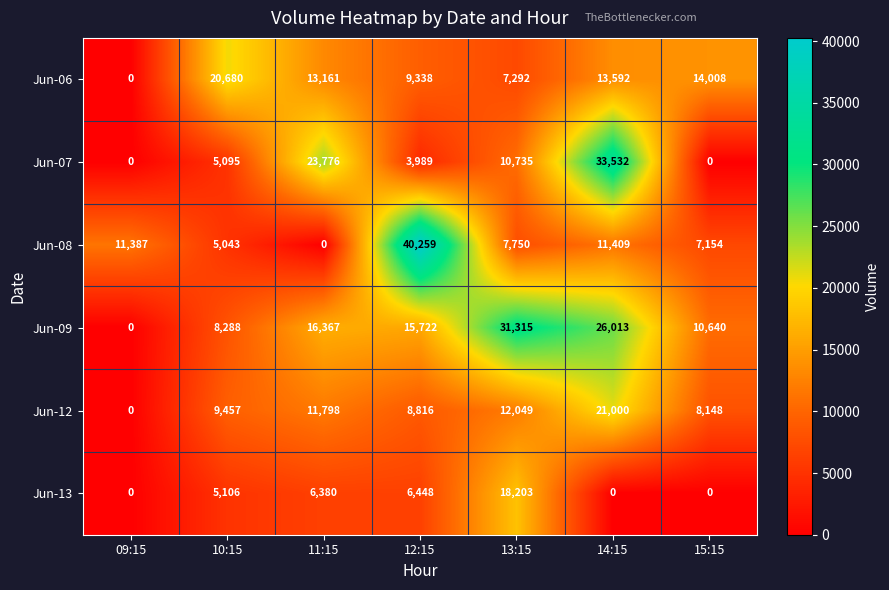

The Jun-08 series shows 0 at 11:15. True or false?

True